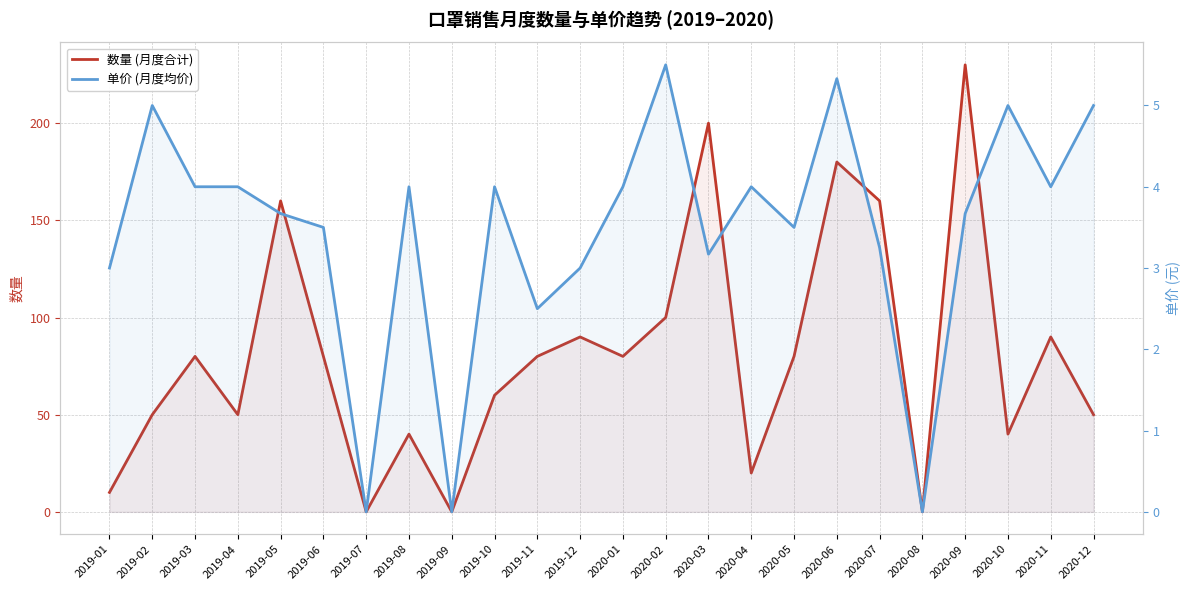

The 数量 (月度合计) series shows 100.0 at 2020-02. True or false?

True